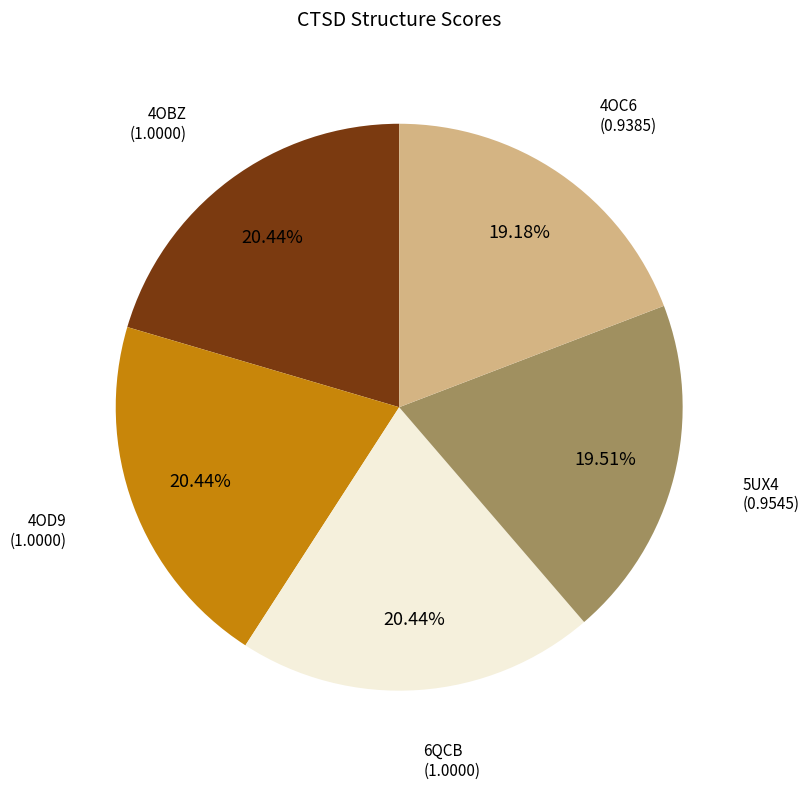

Is there a majority slice in this chart?

No